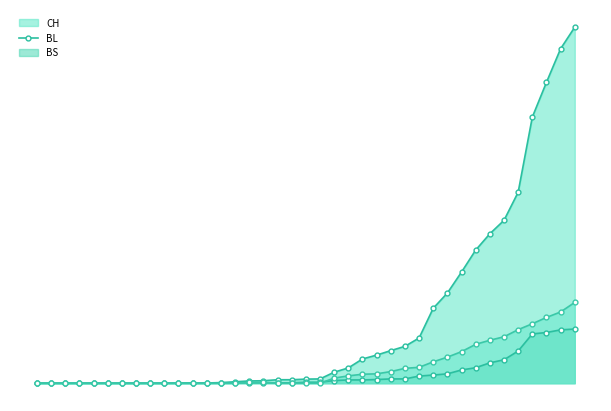

Does the chart display data point markers on the line(s)?

Yes